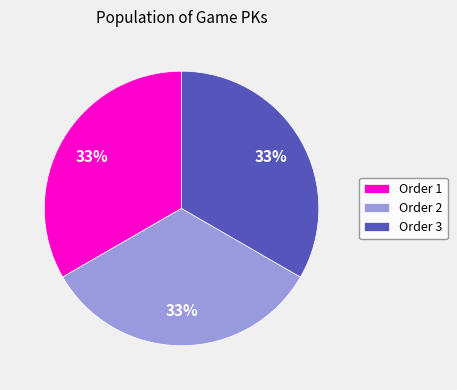

To the nearest percent, what is the average slice percentage?

33%